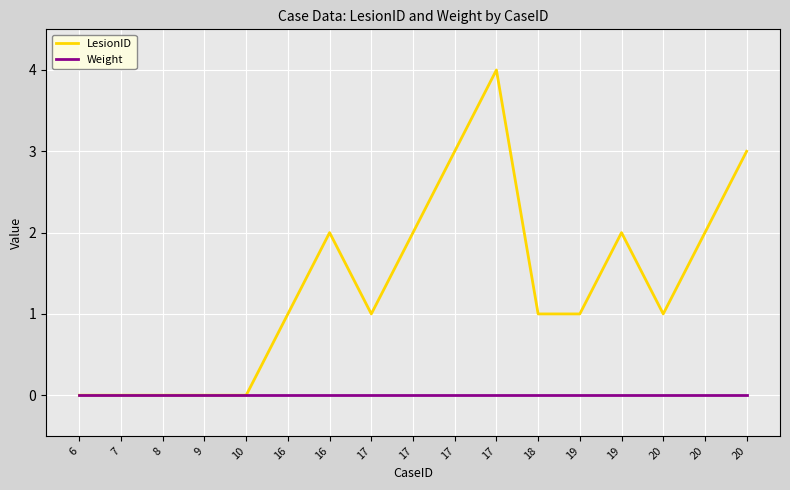

What are all the series names shown in the legend?

LesionID, Weight